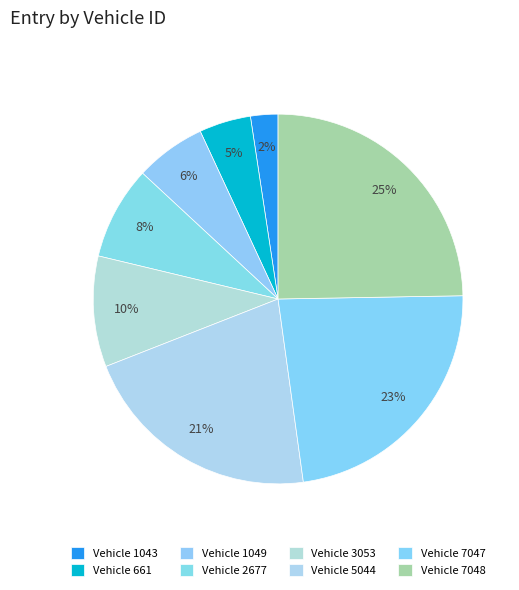

Is there any slice that represents more than half of the pie?

No